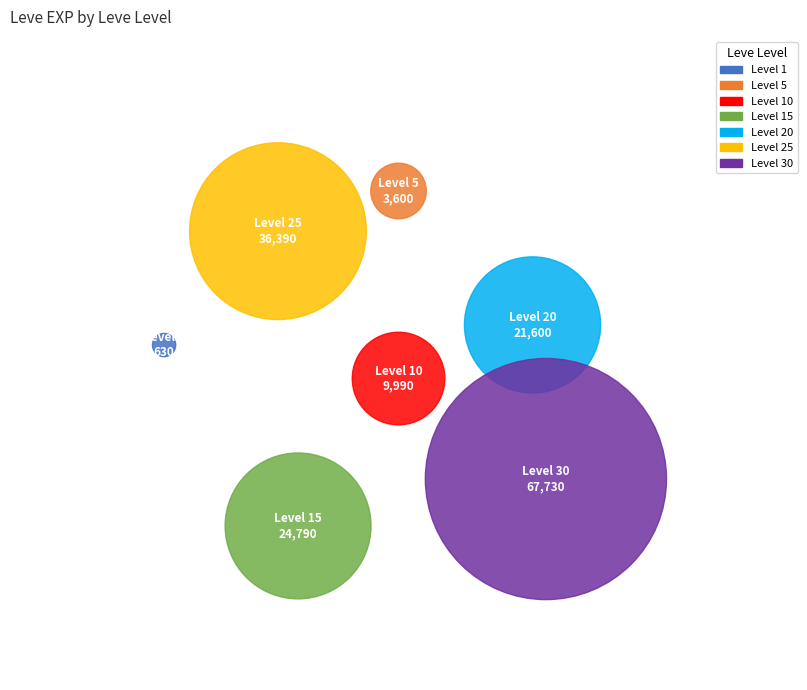

To the nearest percent, what is the difference between the 15 and 10 slice percentages?

9%